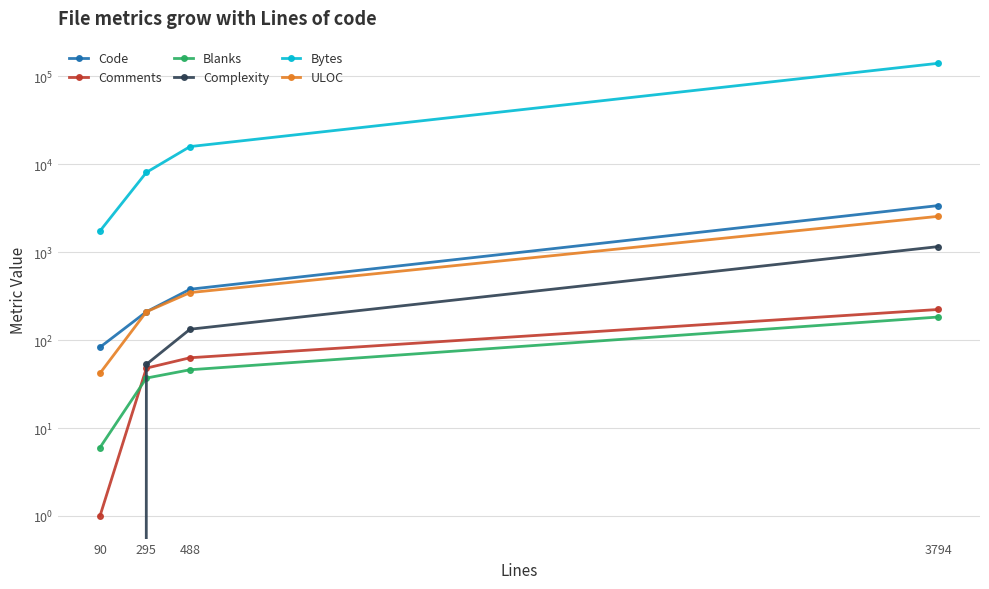

True or false: Bytes and Comments cross at least once.

False